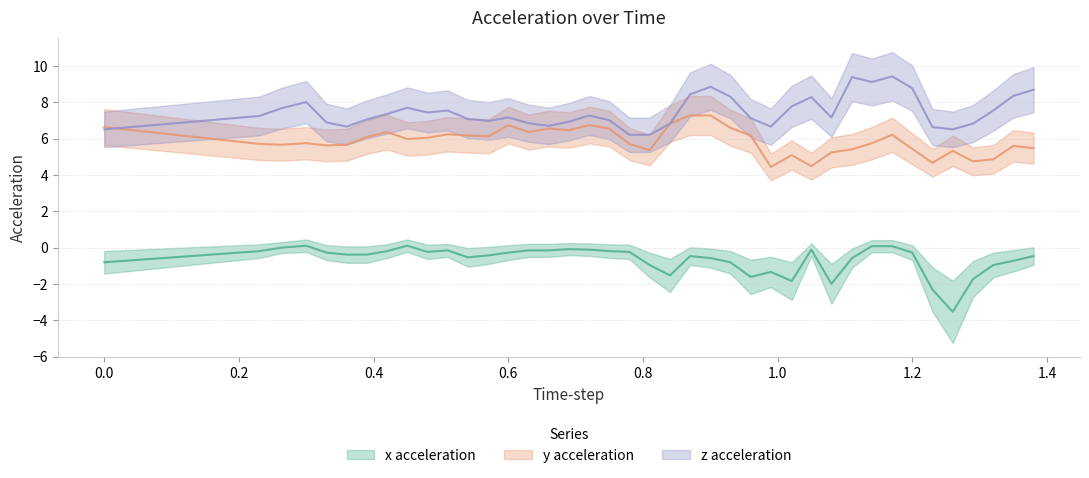

Which series has the largest total across all categories?

z acceleration